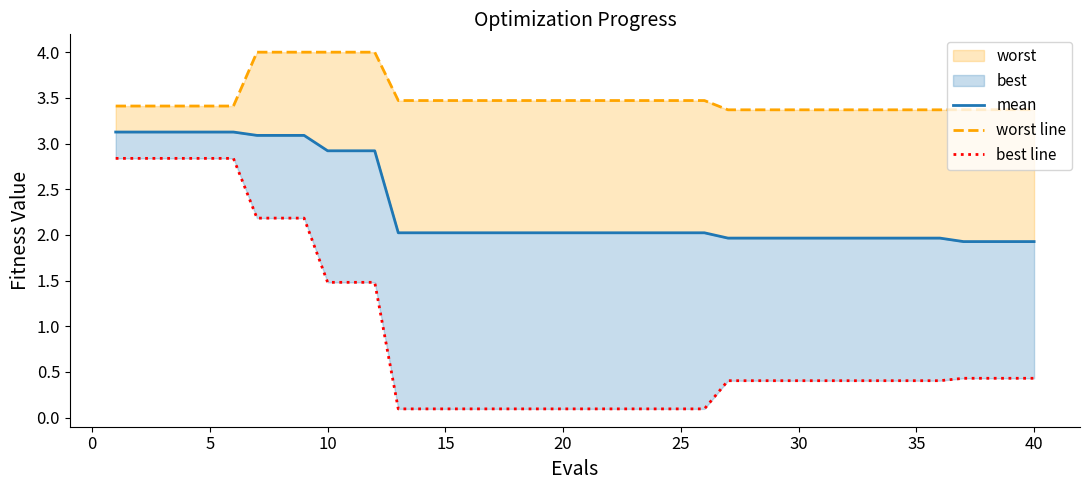

Which series has the widest spread of values?

best line